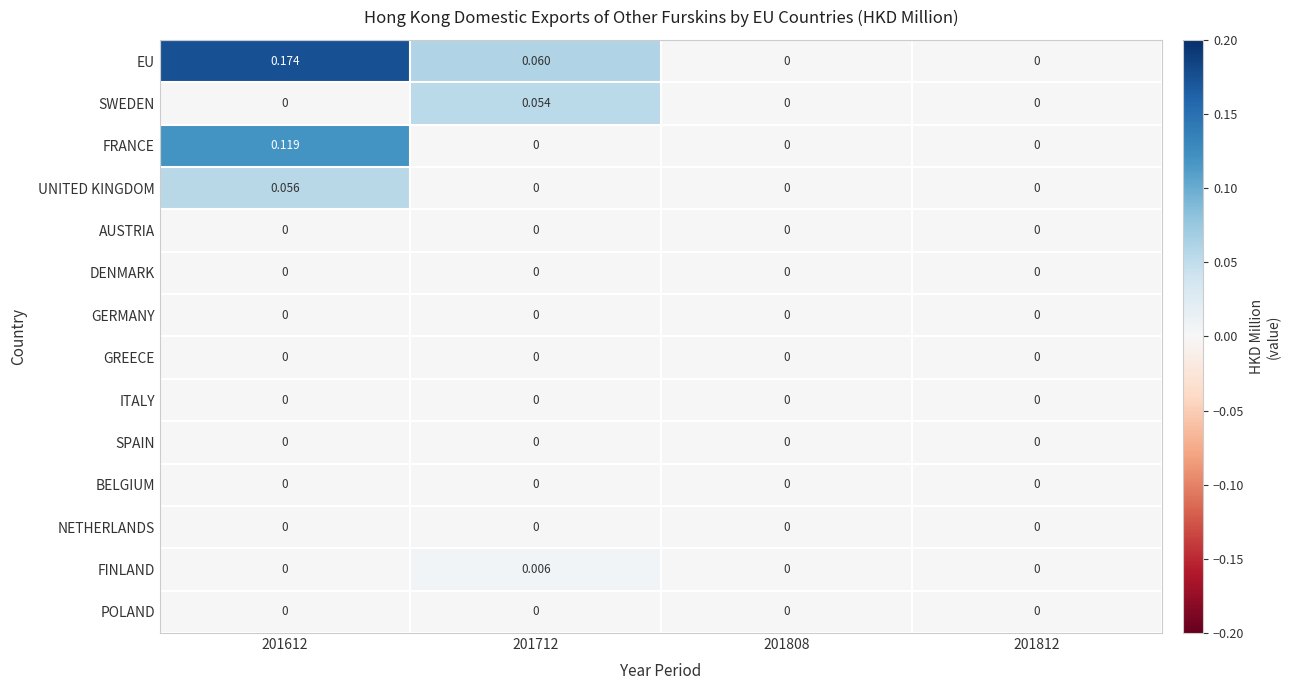

Which series has the largest total across all categories?

EU